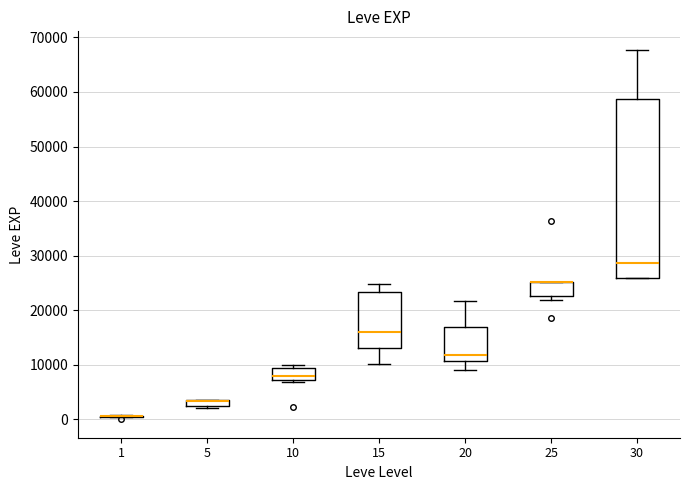

Where is the lower edge of the box at x = 5 on the y-axis? The values are not printed on the chart, so give them approximately, as read against the axis.

2000